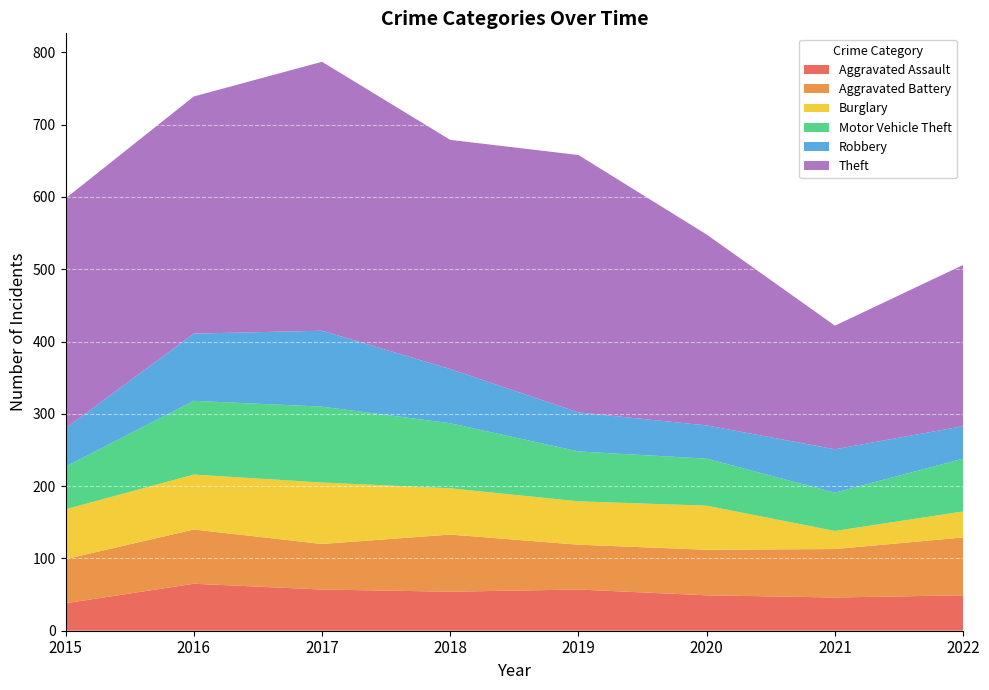

Reading right to left, transcribe all the data shown in this chart.

Aggravated Assault: 2022=49	2021=46	2020=49	2019=57	2018=54	2017=57	2016=65	2015=38
Aggravated Battery: 2022=80	2021=67	2020=63	2019=62	2018=79	2017=63	2016=75	2015=61
Burglary: 2022=36	2021=25	2020=61	2019=60	2018=64	2017=85	2016=76	2015=69
Motor Vehicle Theft: 2022=73	2021=53	2020=65	2019=69	2018=90	2017=105	2016=102	2015=59
Robbery: 2022=45	2021=60	2020=46	2019=54	2018=75	2017=105	2016=93	2015=53
Theft: 2022=223	2021=171	2020=264	2019=356	2018=317	2017=372	2016=328	2015=318